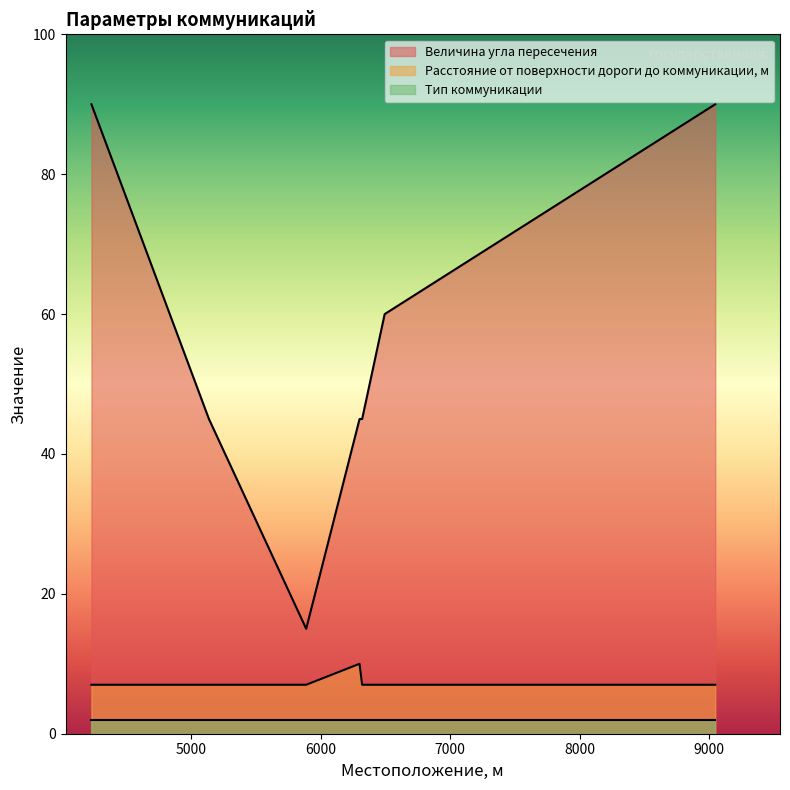

The value of Величина угла пересечения at 6320 is 18. True or false?

False